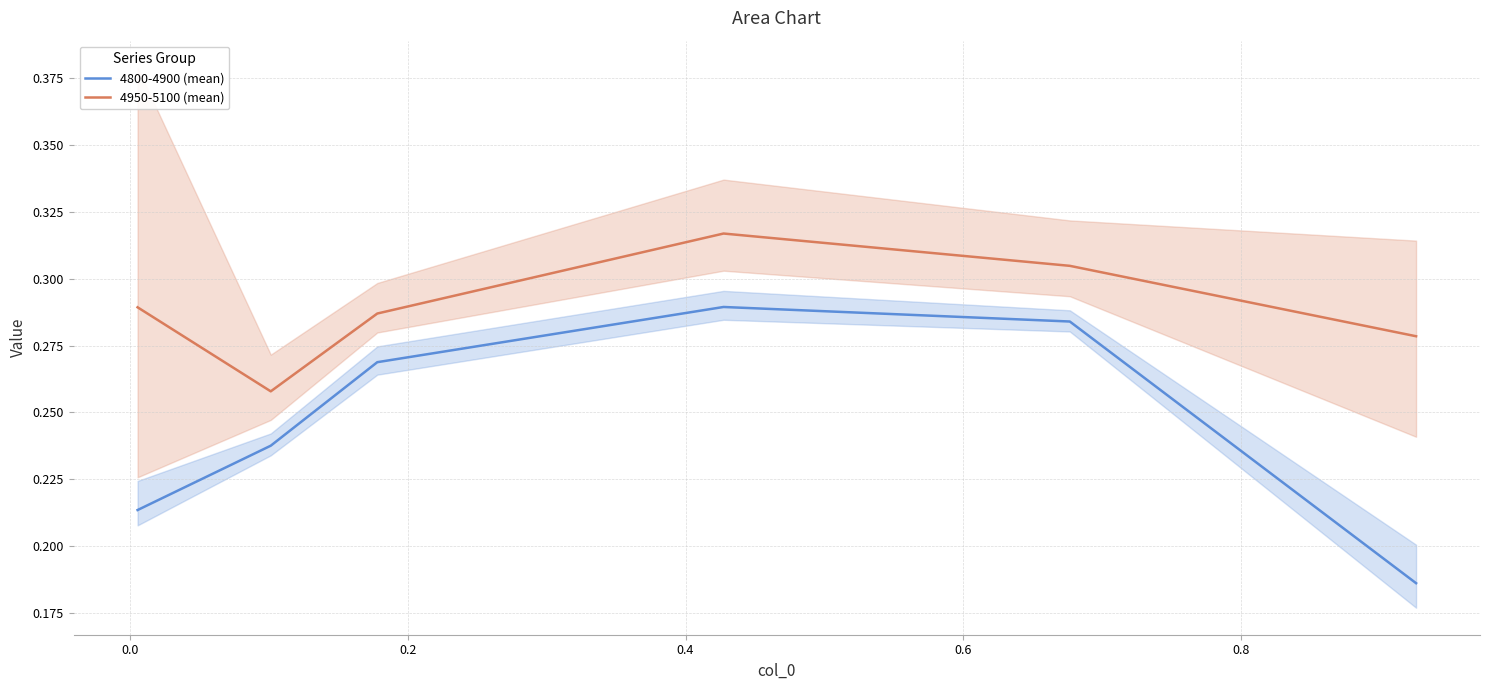

True or false: 4800-4900 (mean) and 4950-5100 (mean) cross at least once.

False